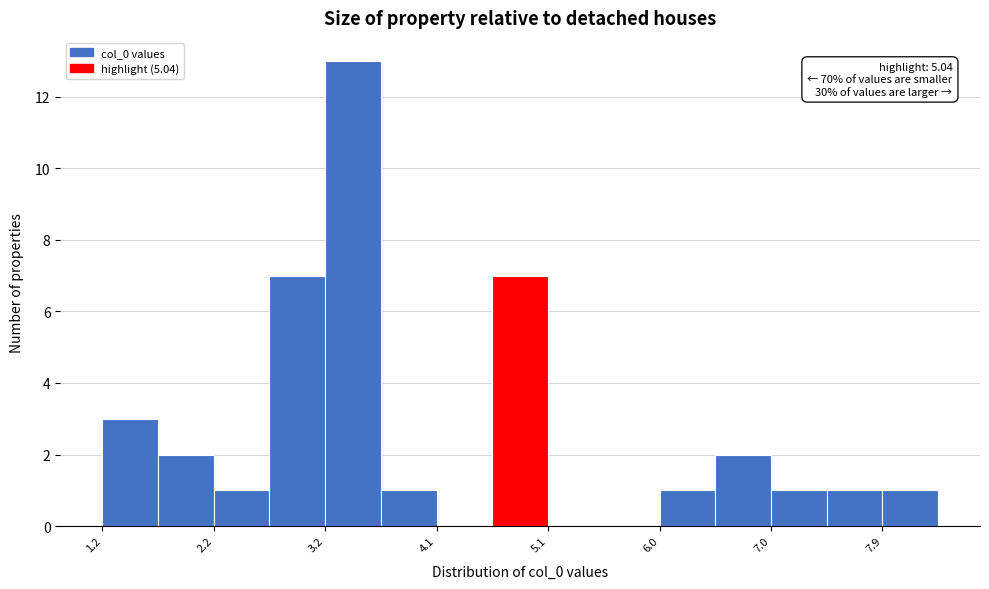

Over which range of the x-axis is the bar tallest?

3.2 to 3.6